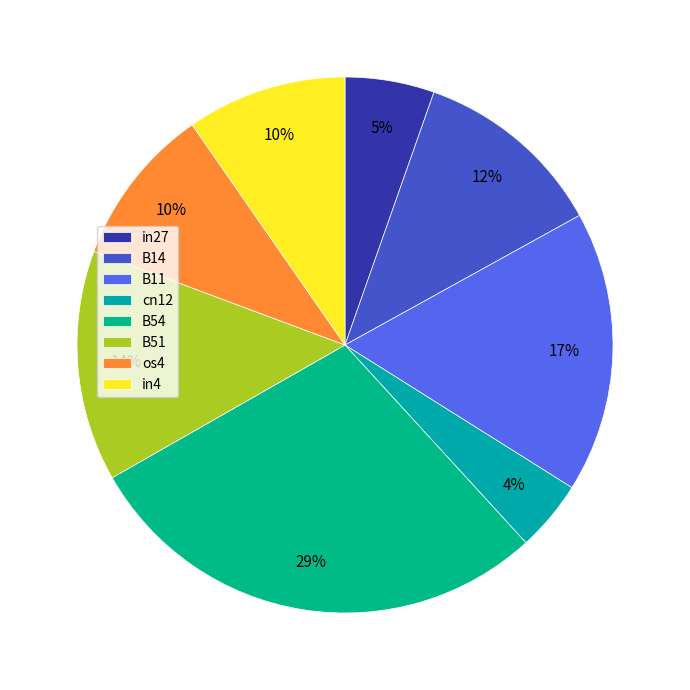

Is B11 the majority of the pie?

No